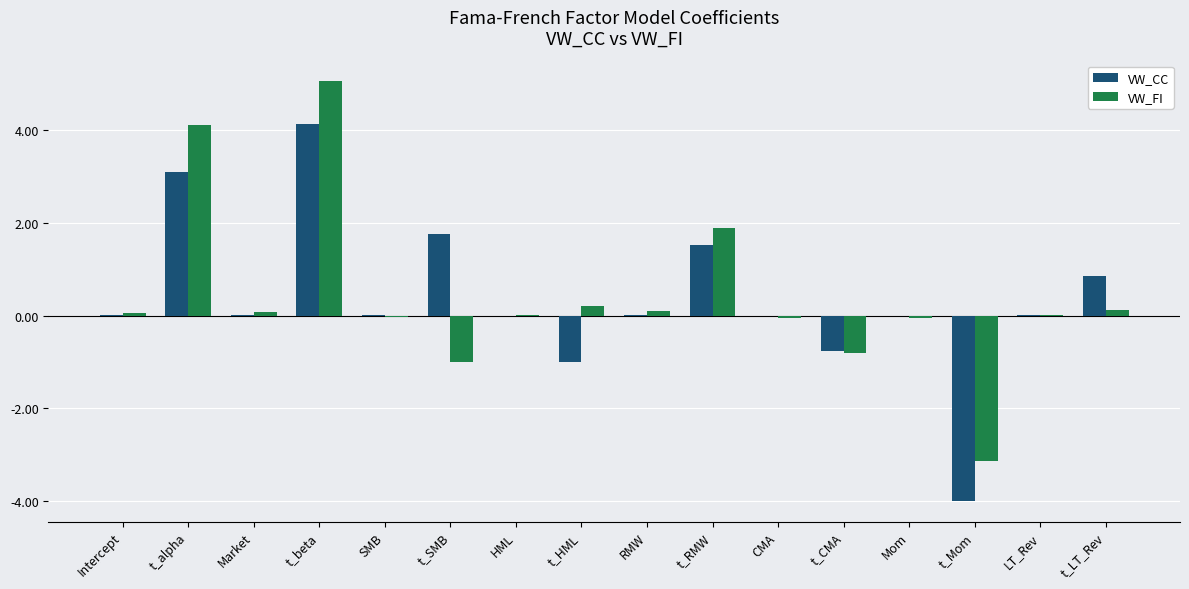

The VW_FI series shows -1.8 at t_SMB. True or false?

False